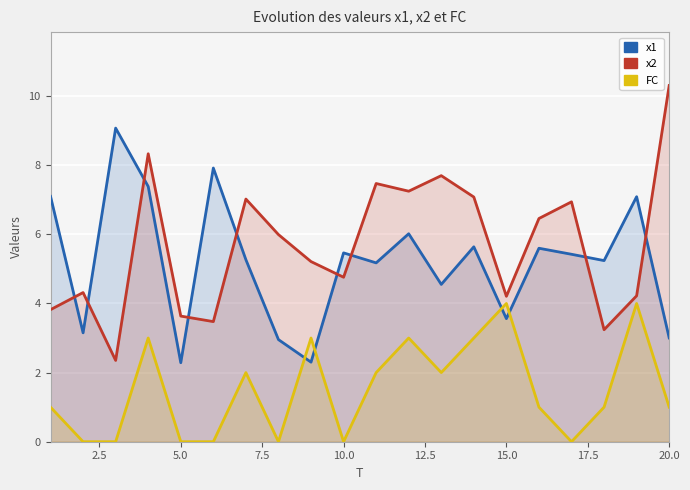

List the series in order of their peak value, lowest first.

FC, x1, x2